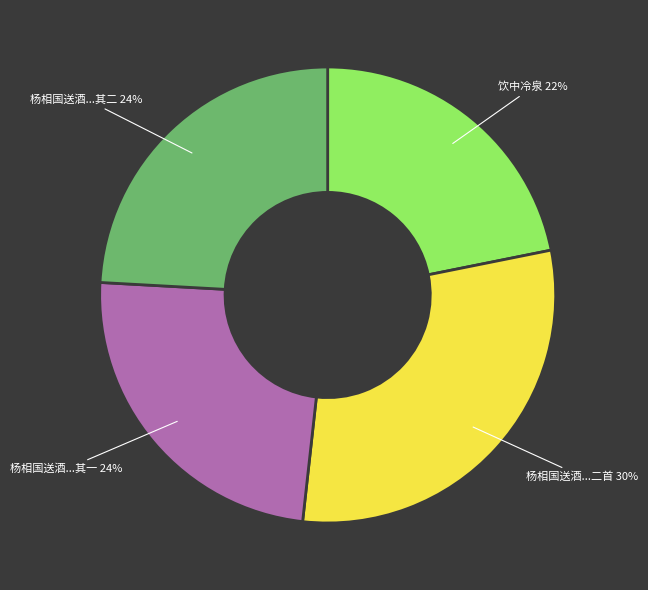

How many slices are in this pie chart?

4